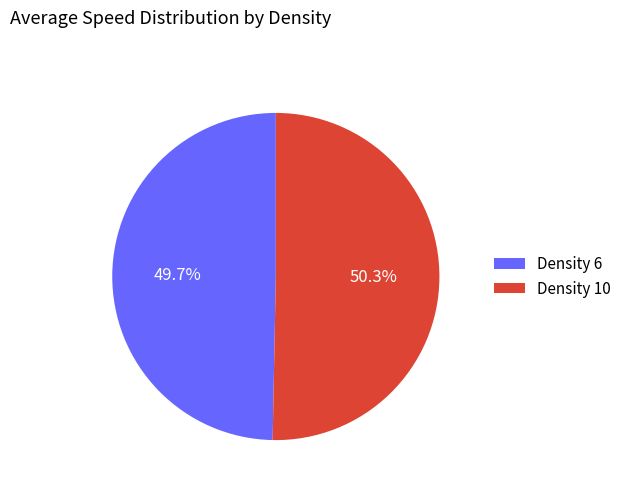

How many slices are in this pie chart?

2